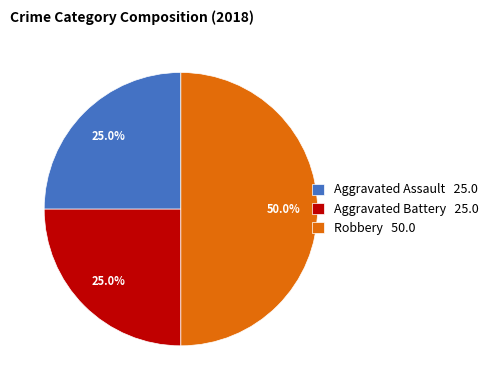

To the nearest percent, what portion does Robbery represent?

50%